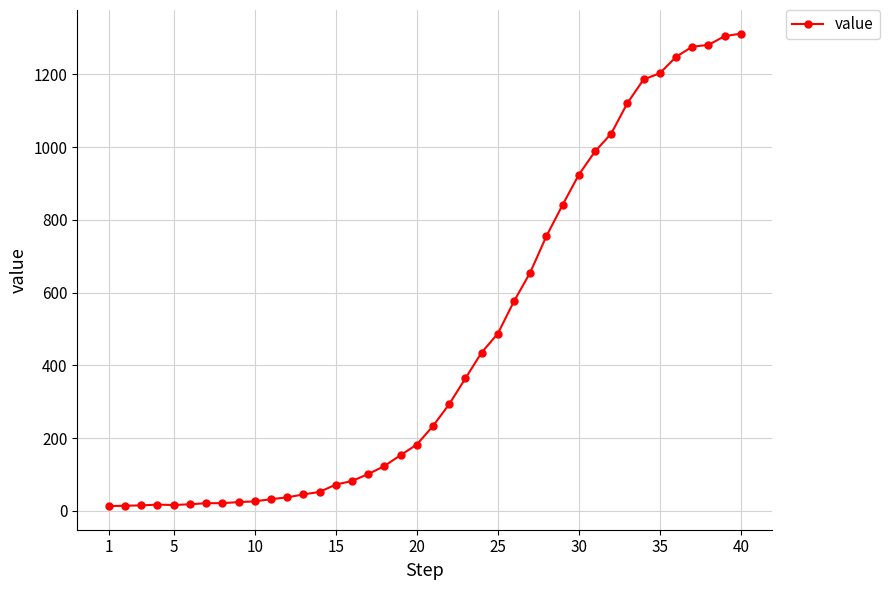

What is the greatest value displayed?

1312